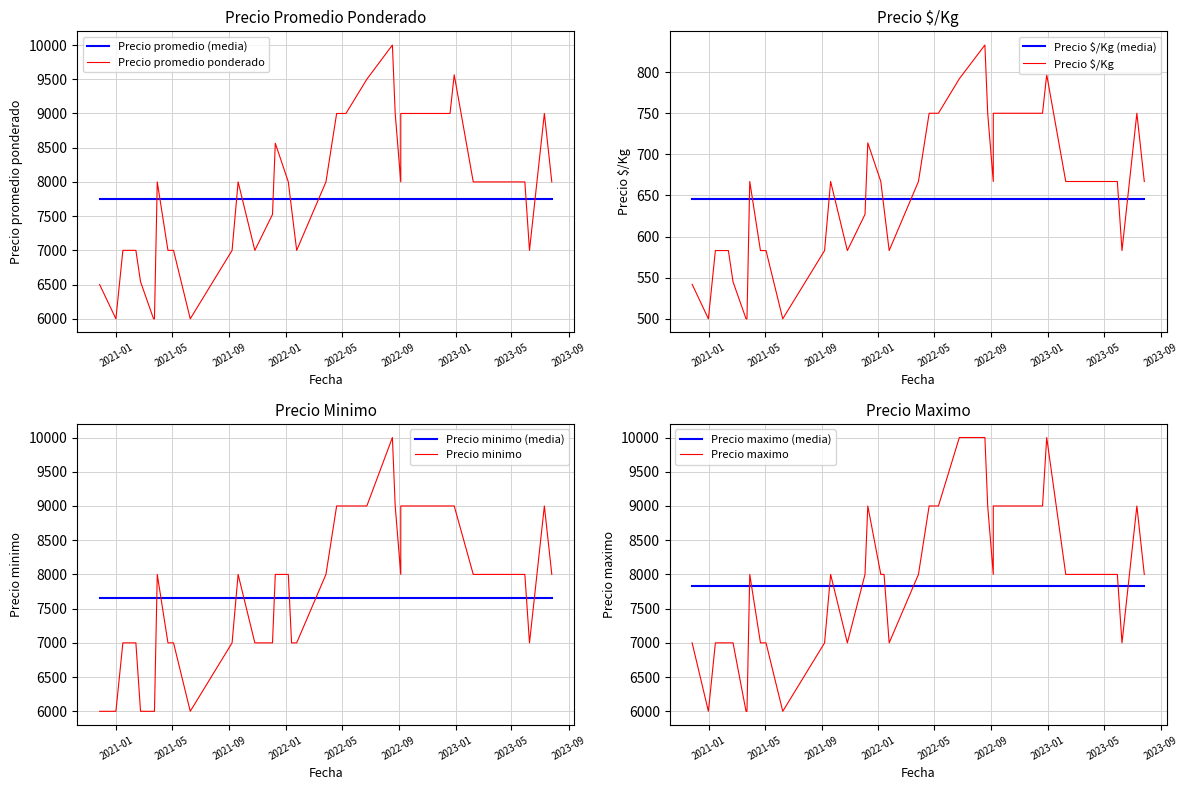

The Precio maximo series shows 8000 at 23. True or false?

True